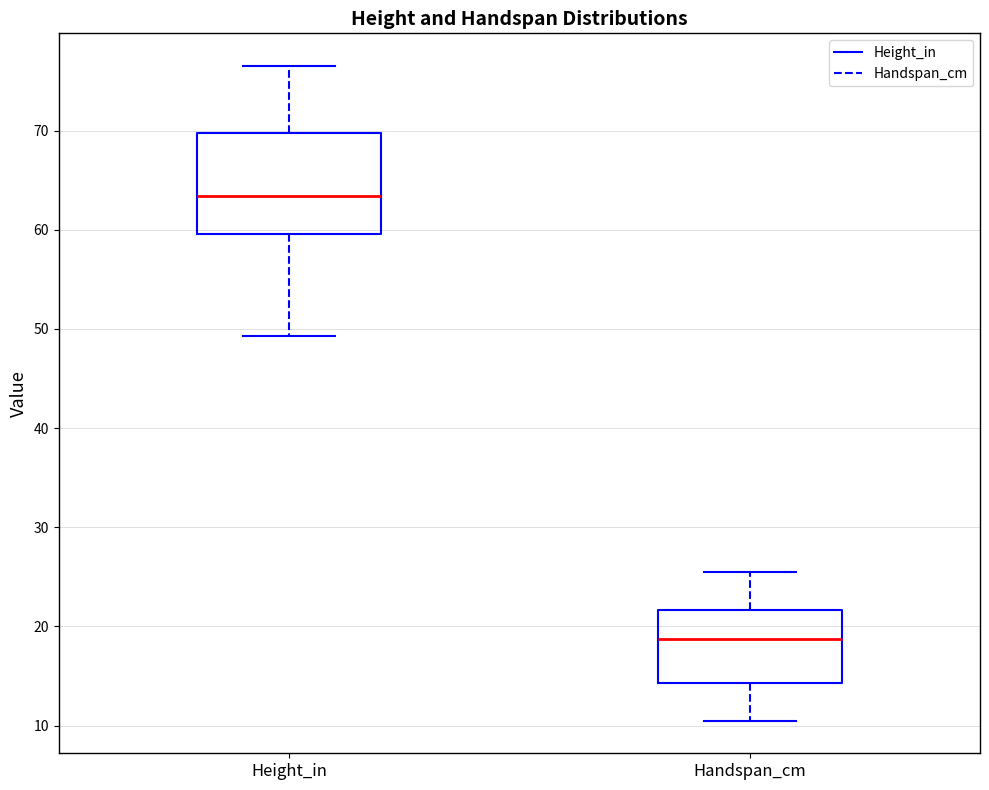

Which box has the highest median line?

Height_in